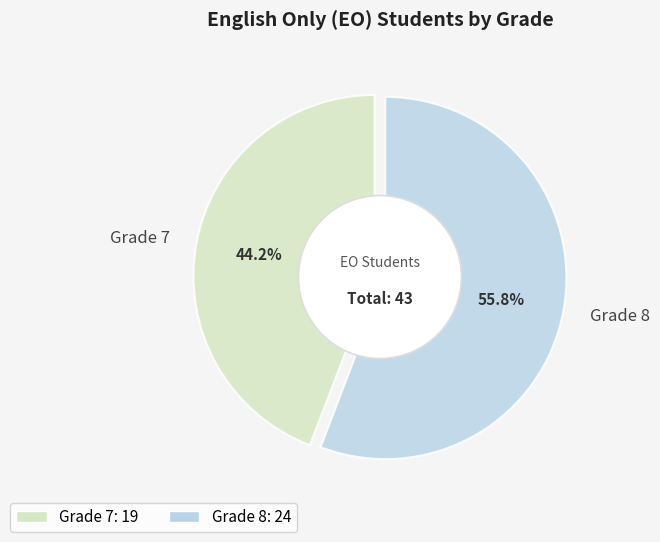

To the nearest percent, what is the difference between the Grade 7 and Grade 8 slice percentages?

12%